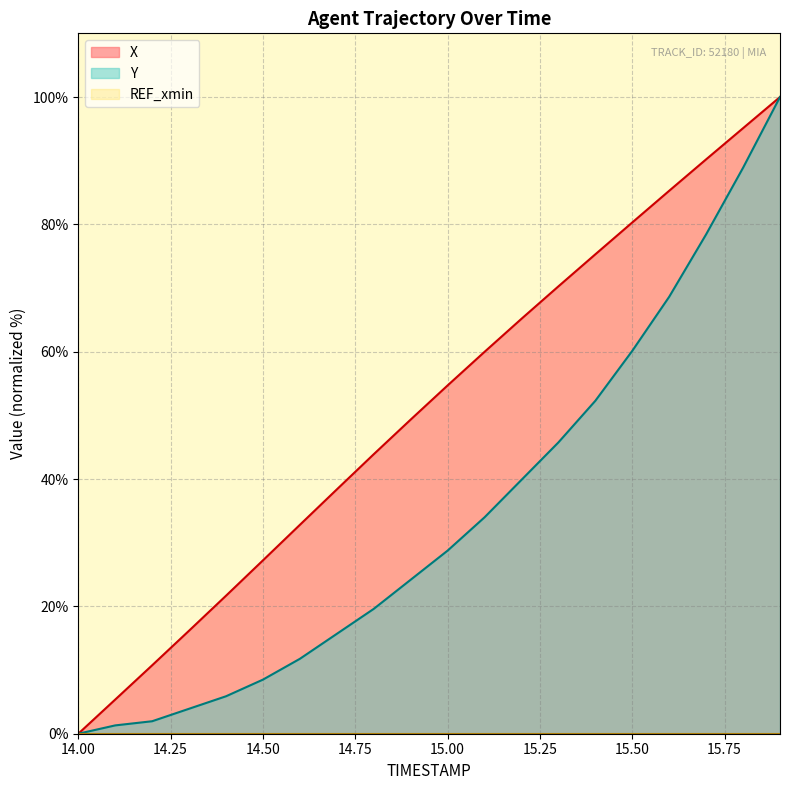

True or false: X has more than 1 points higher than both neighbors.

False